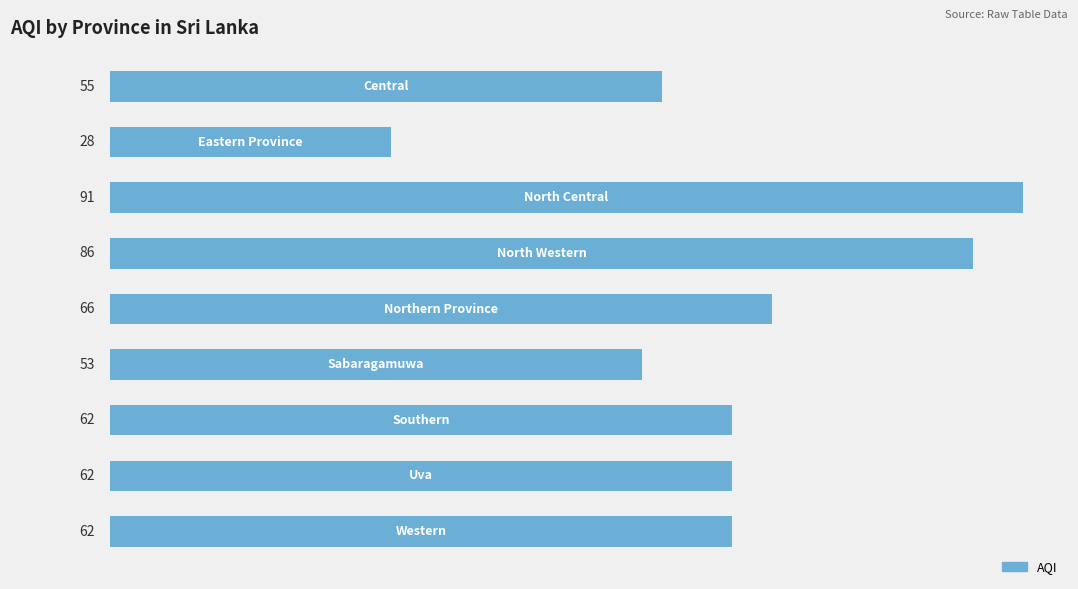

What is the greatest value displayed?

91